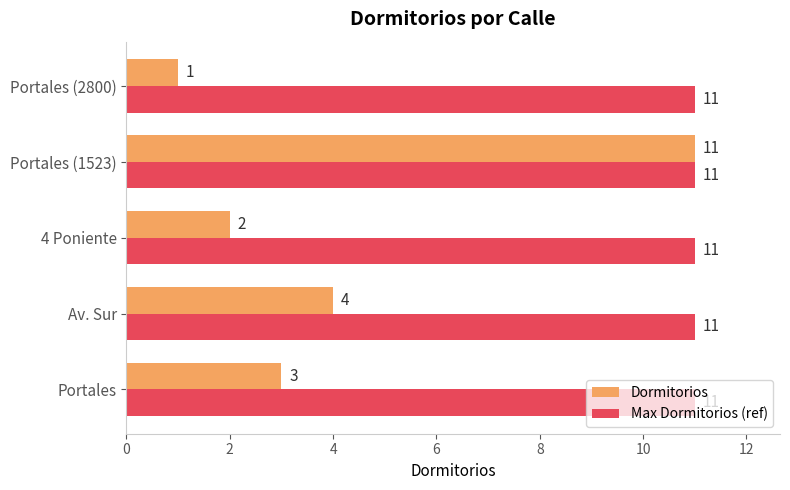

What is the approximate value of Max Dormitorios (ref) at Portales?

11